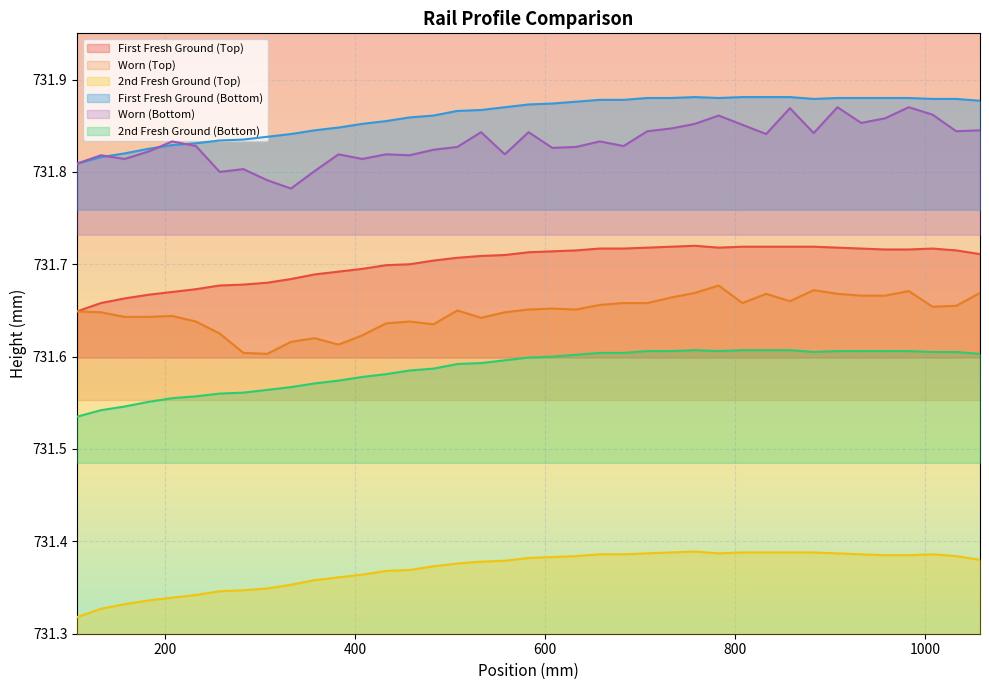

Which series has the largest total across all categories?

First Fresh Ground (Bottom)